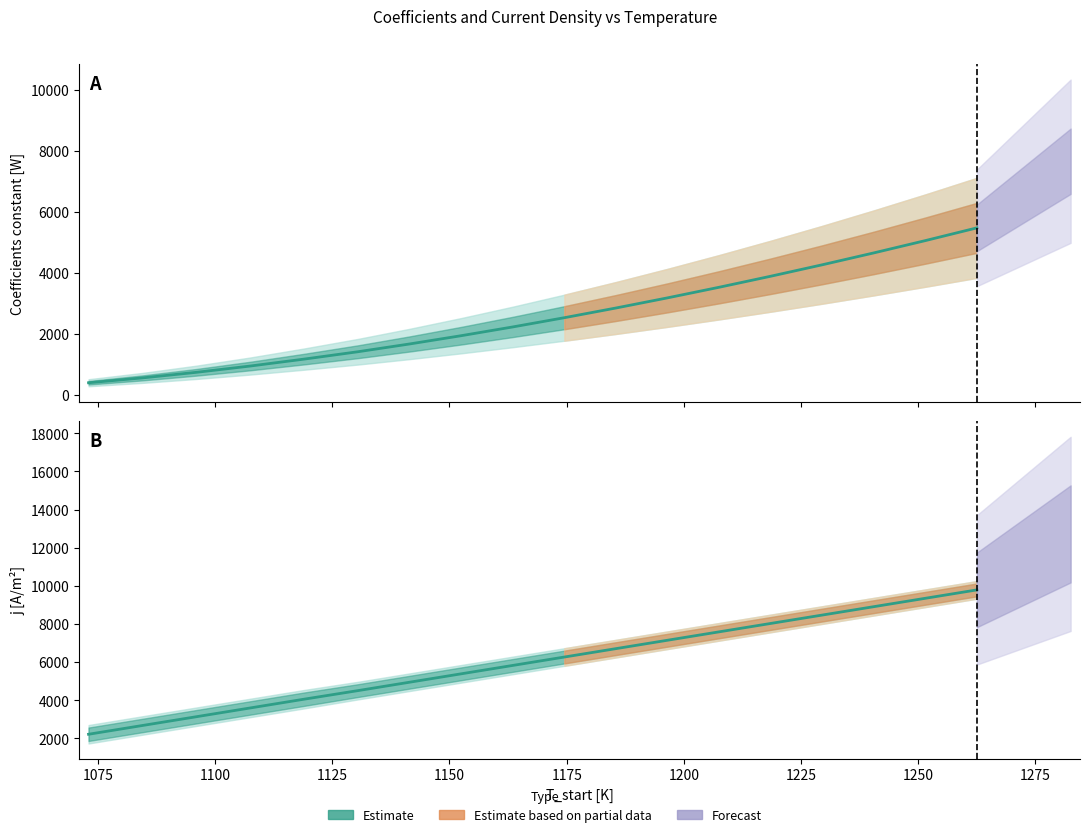

True or false: Constant coeff has more than 2 interior local peaks.

False